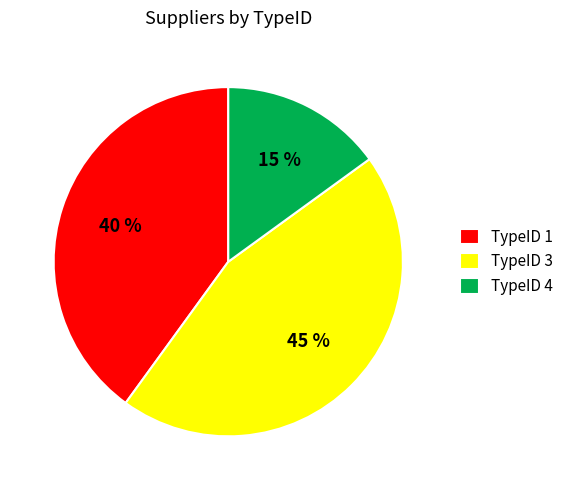

The TypeID 3 slice represents 38% of the pie. True or false?

False